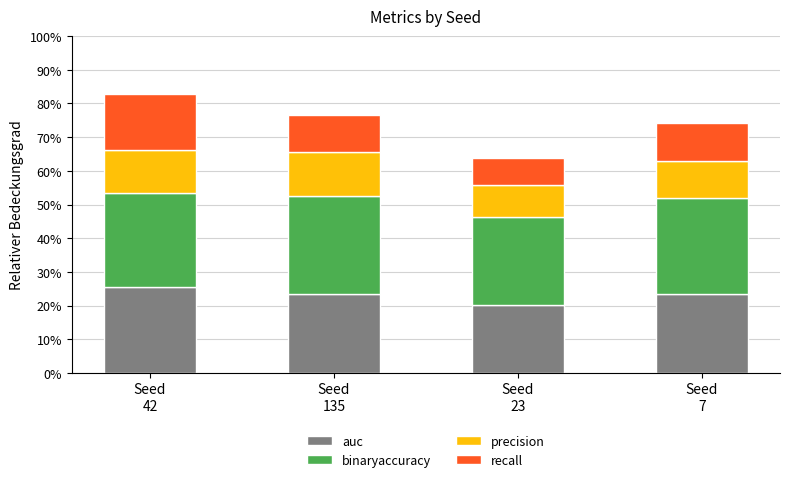

At how many categories does at least one series exceed 0?

4